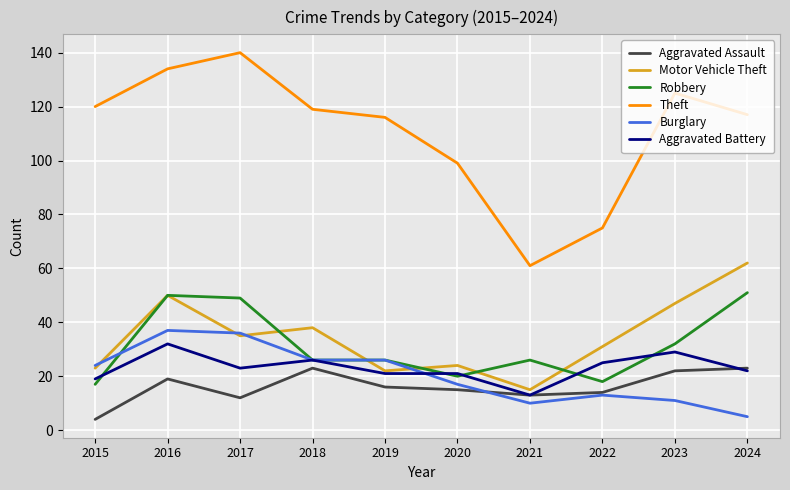

The value of Aggravated Assault at 2017 is 12. True or false?

True